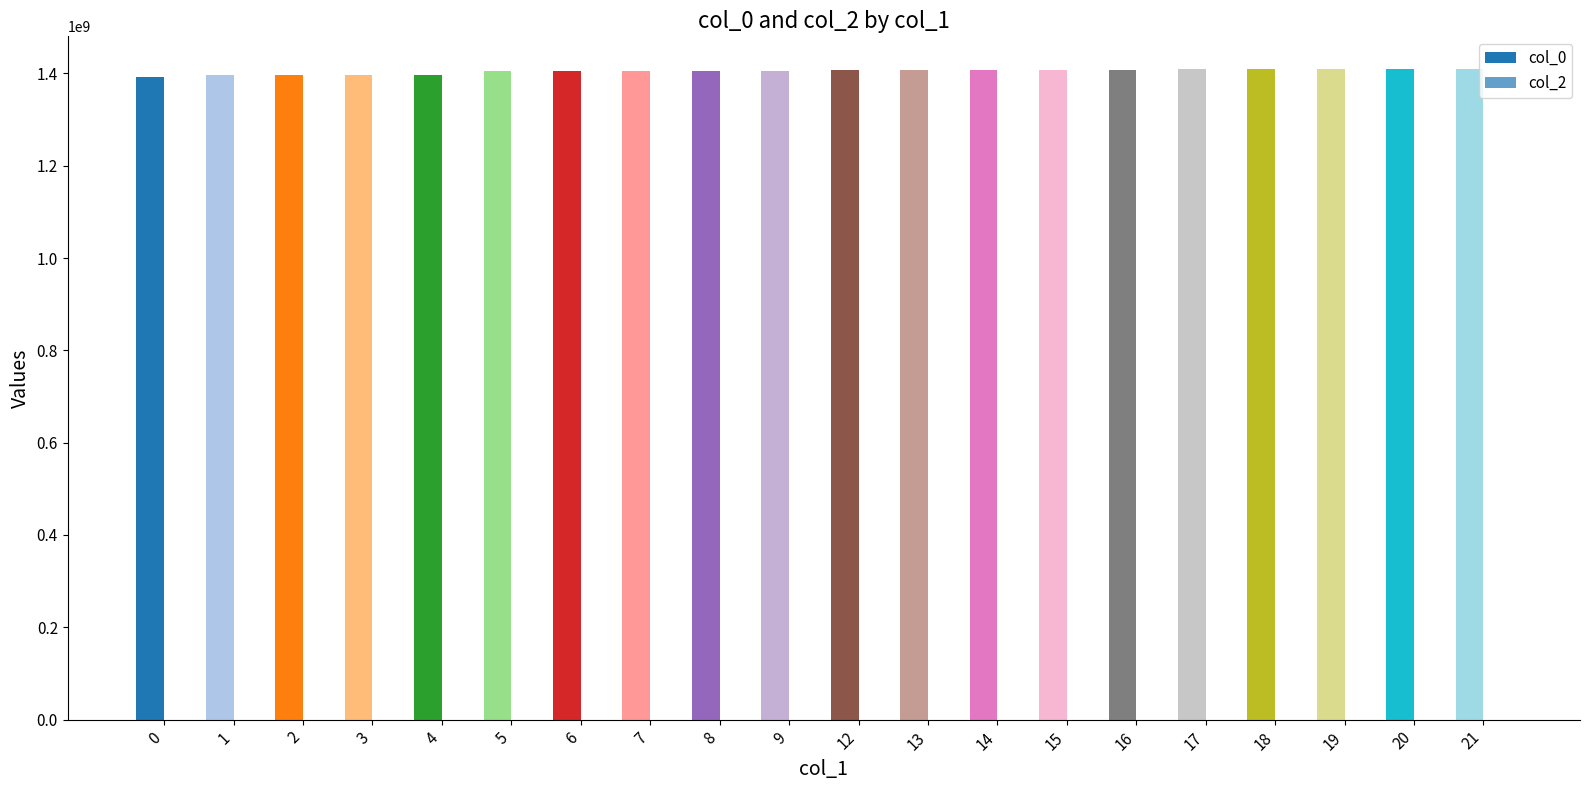

At which category is the sum across all series the highest?

21